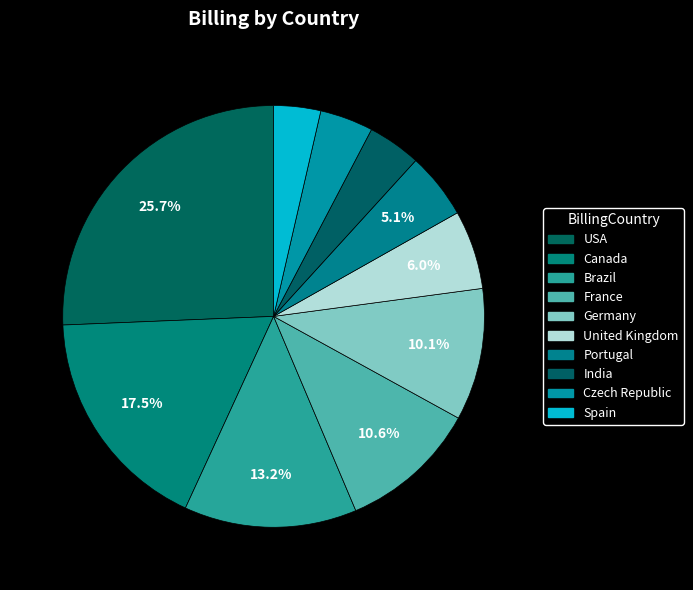

The Czech Republic slice represents 4% of the pie. True or false?

True